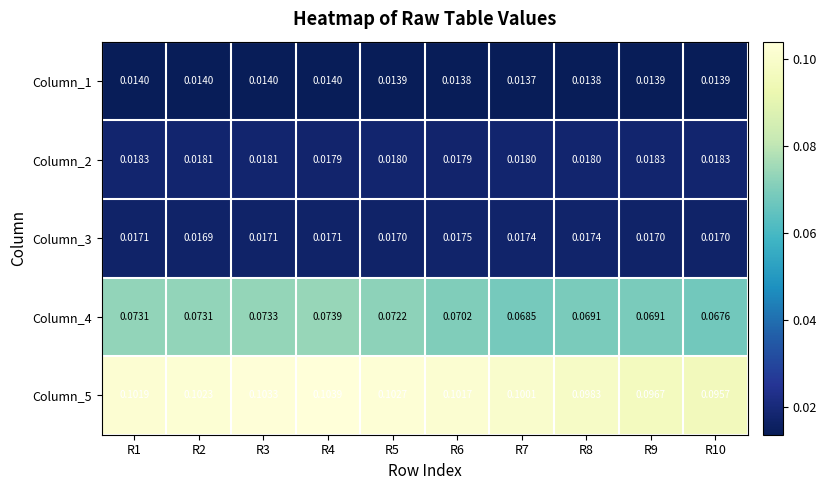

What is the total value across all series at R1?

0.2